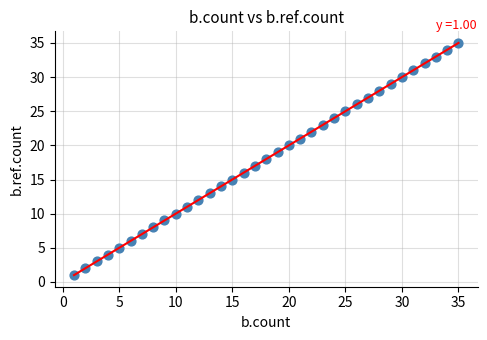

What is the range of X values (max minus min)?

34